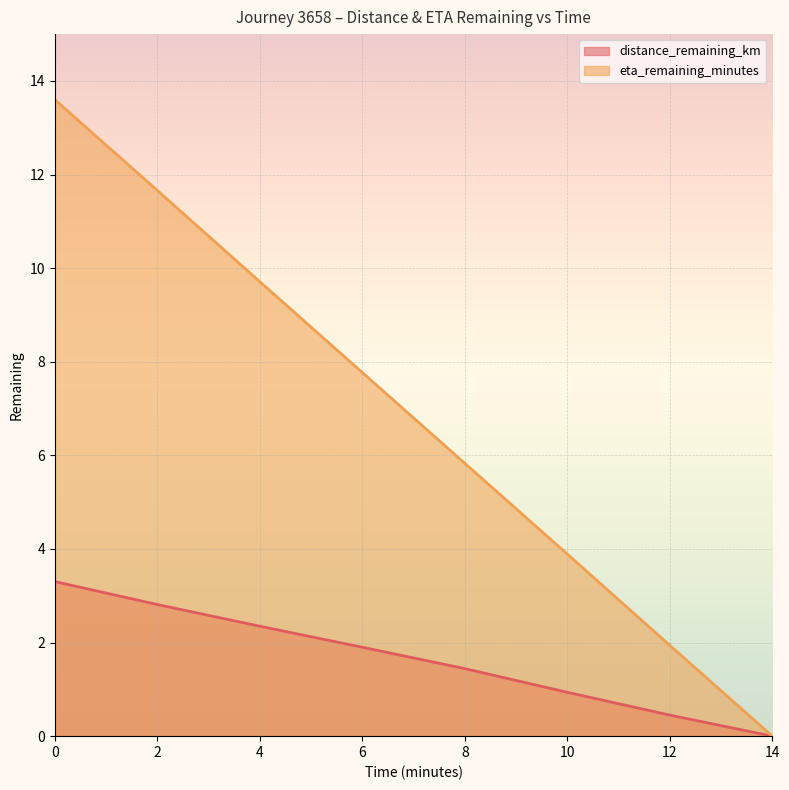

What is the total value across all series at 0?

16.9